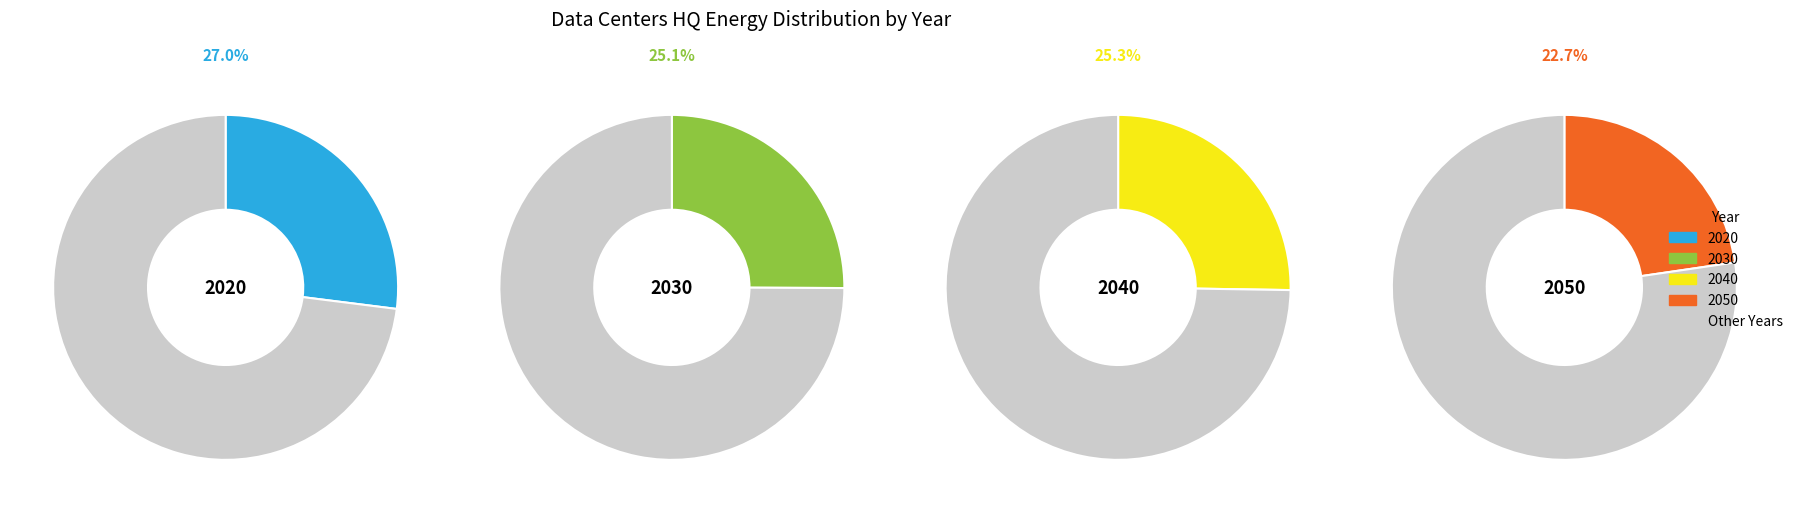

How much of the chart is everything except 2020?

73.0%